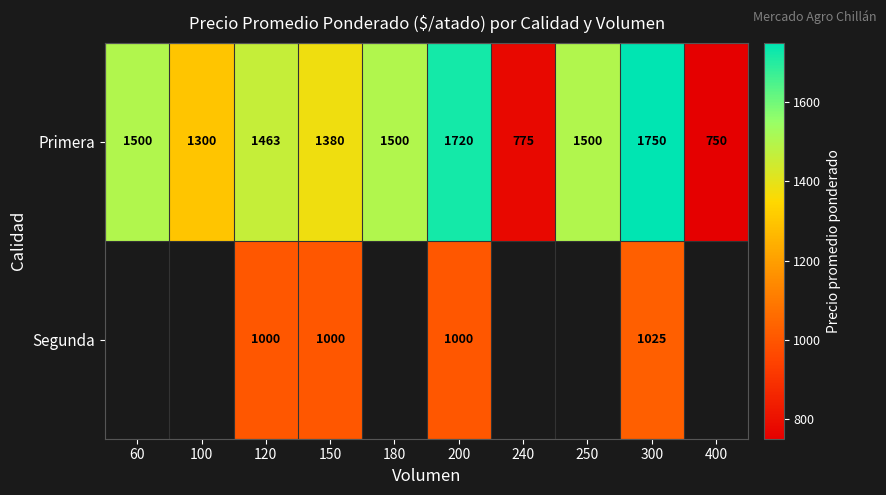

What is the minimum value shown in the chart?

750.0